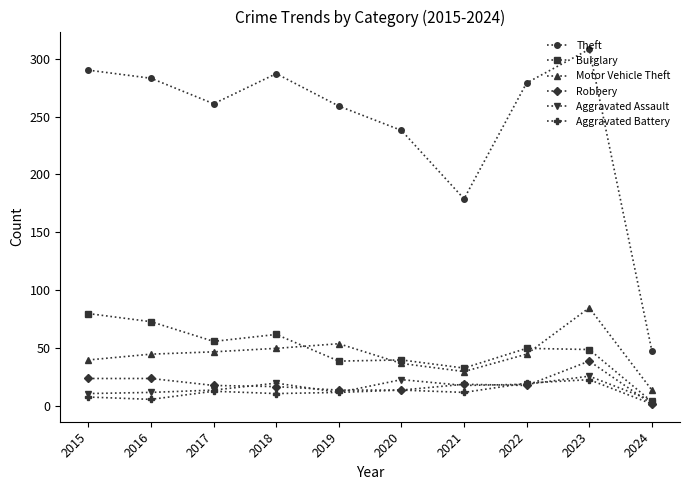

What is the value of the Theft point at the 1st from the left?

290